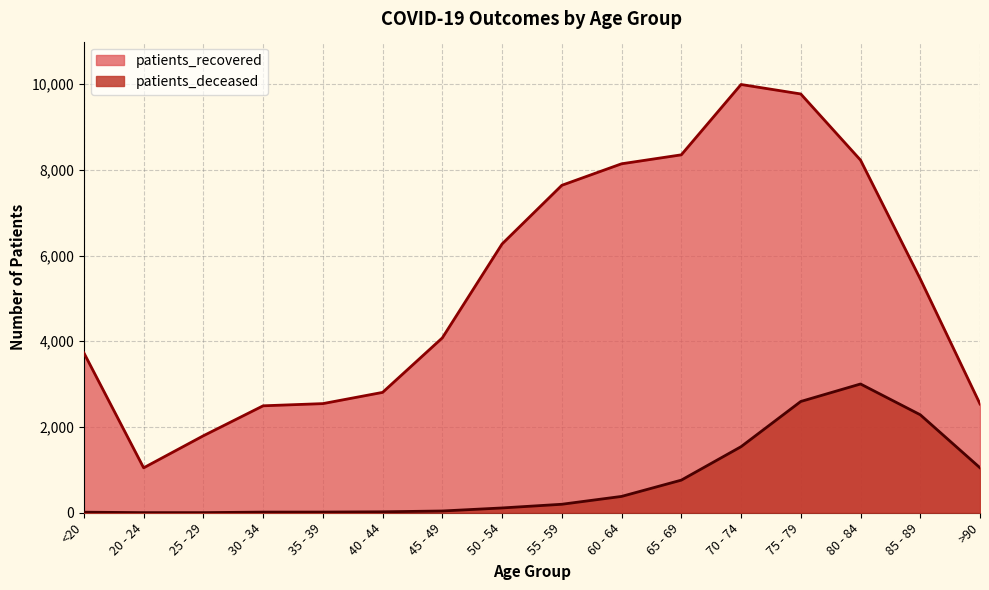

Read the patients_recovered value at 80 - 84, to the nearest 50.

8250